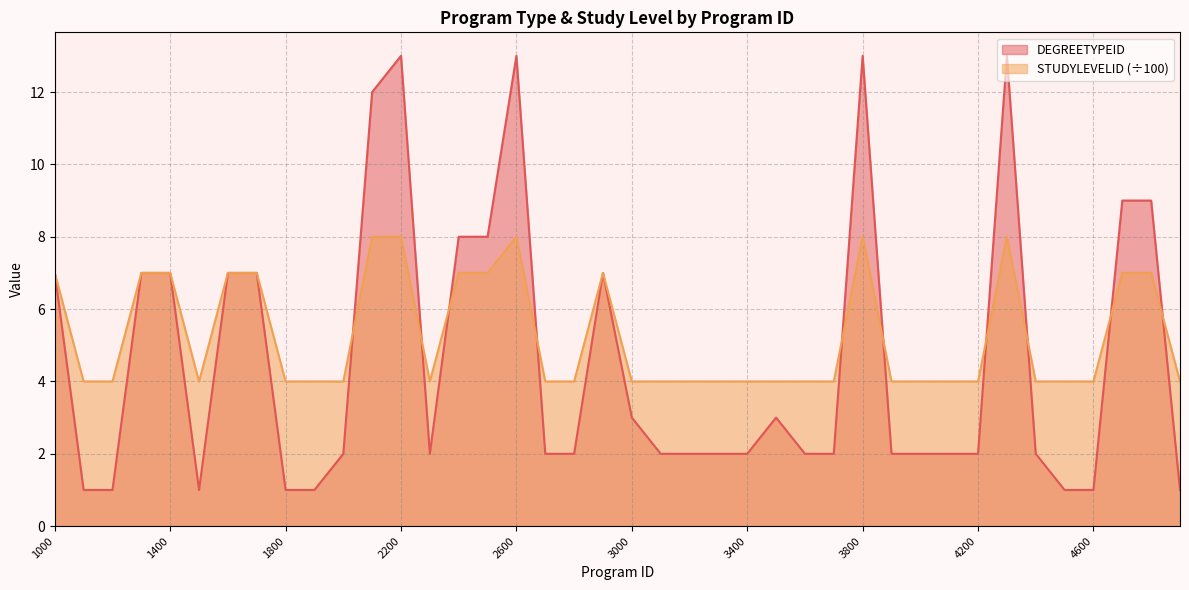

Read the DEGREETYPEID value at 1000.

7